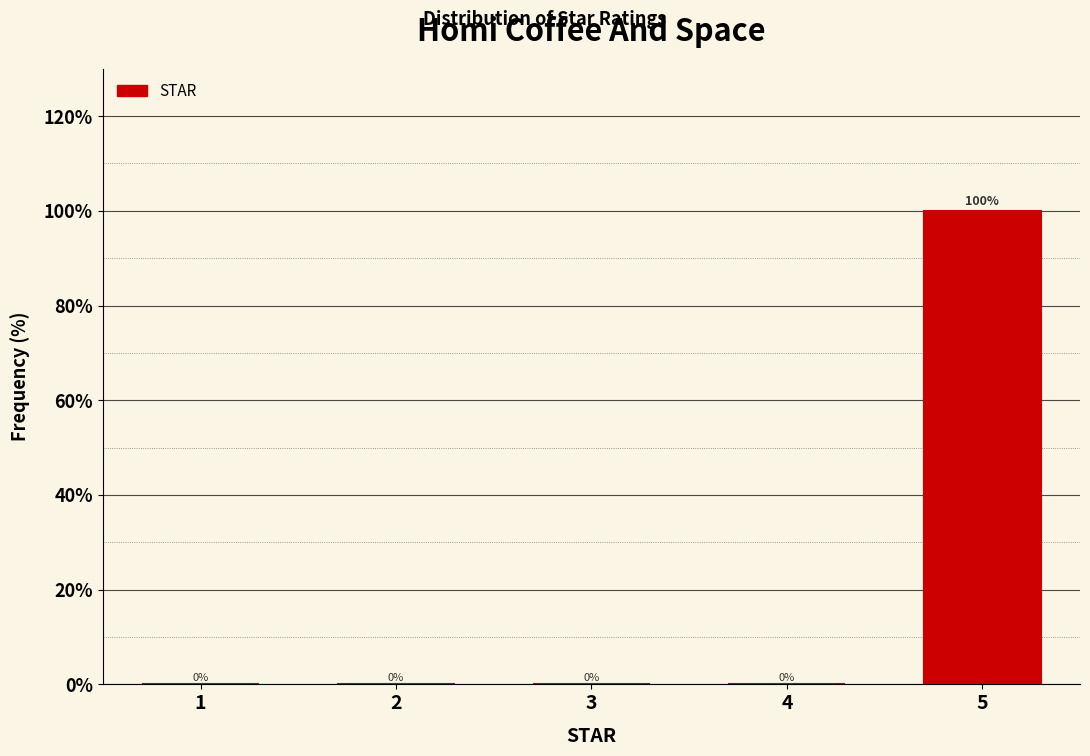

Reading left to right, extract all data points from this chart.

1=0	2=0	3=0	4=0	5=100